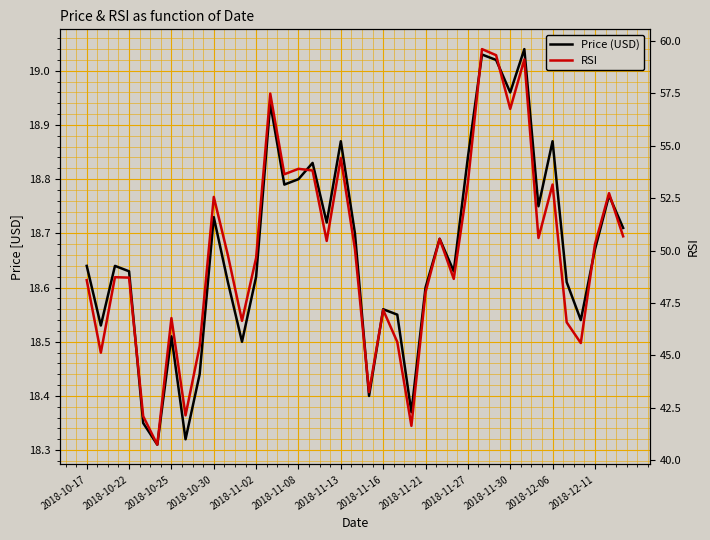

Which series changed the most between 2018-11-13 and 13?

RSI